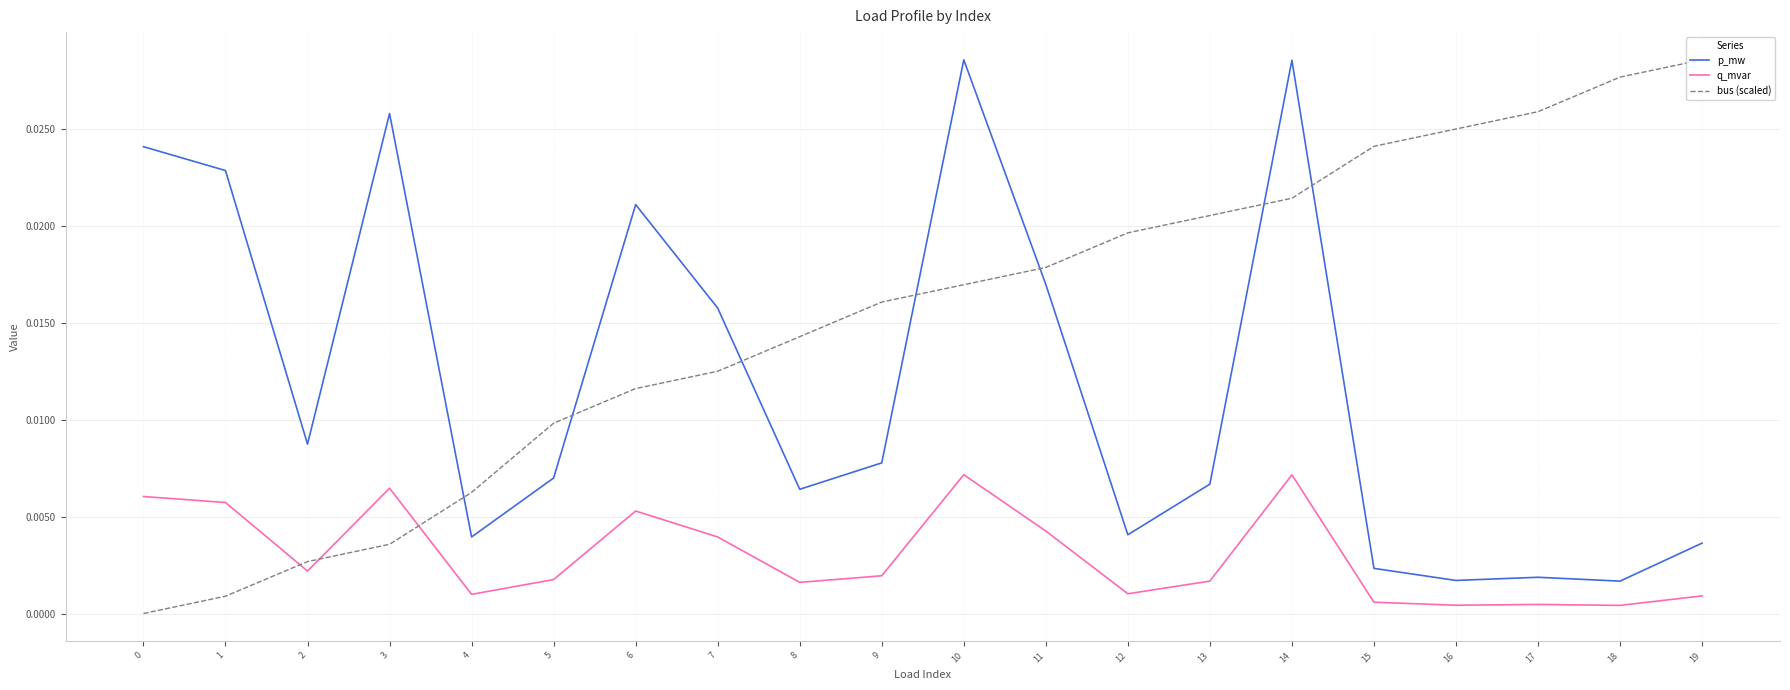

Does the chart display data point markers on the line(s)?

No